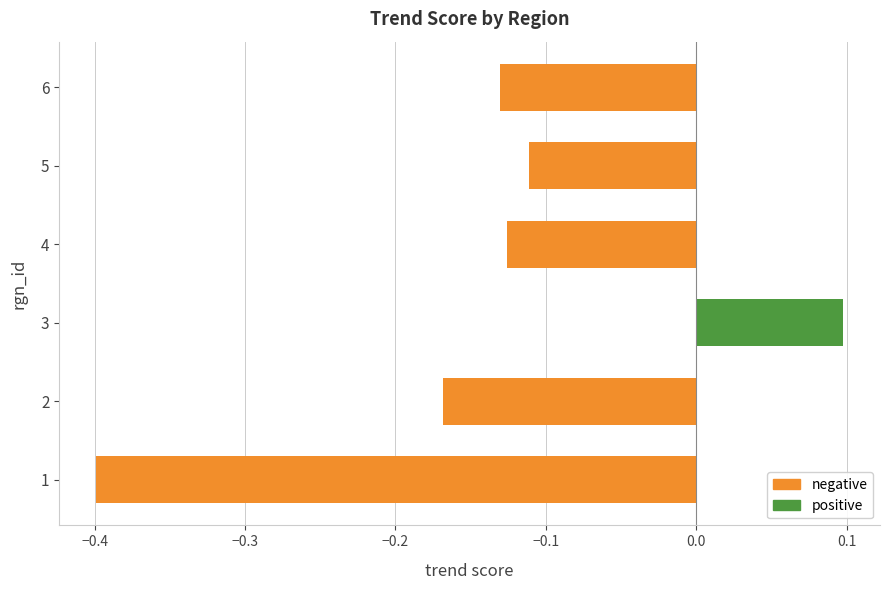

Is it true that the value at 3 is 0.1?

True